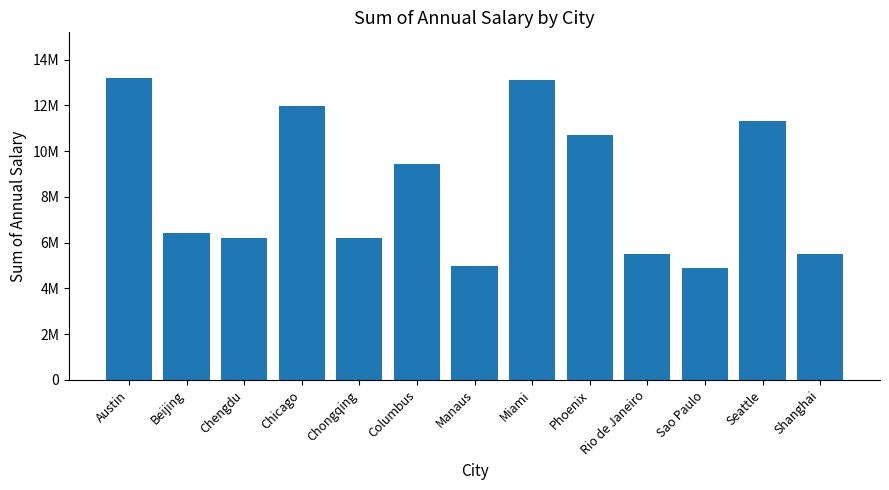

Does the chart contain any negative values?

No